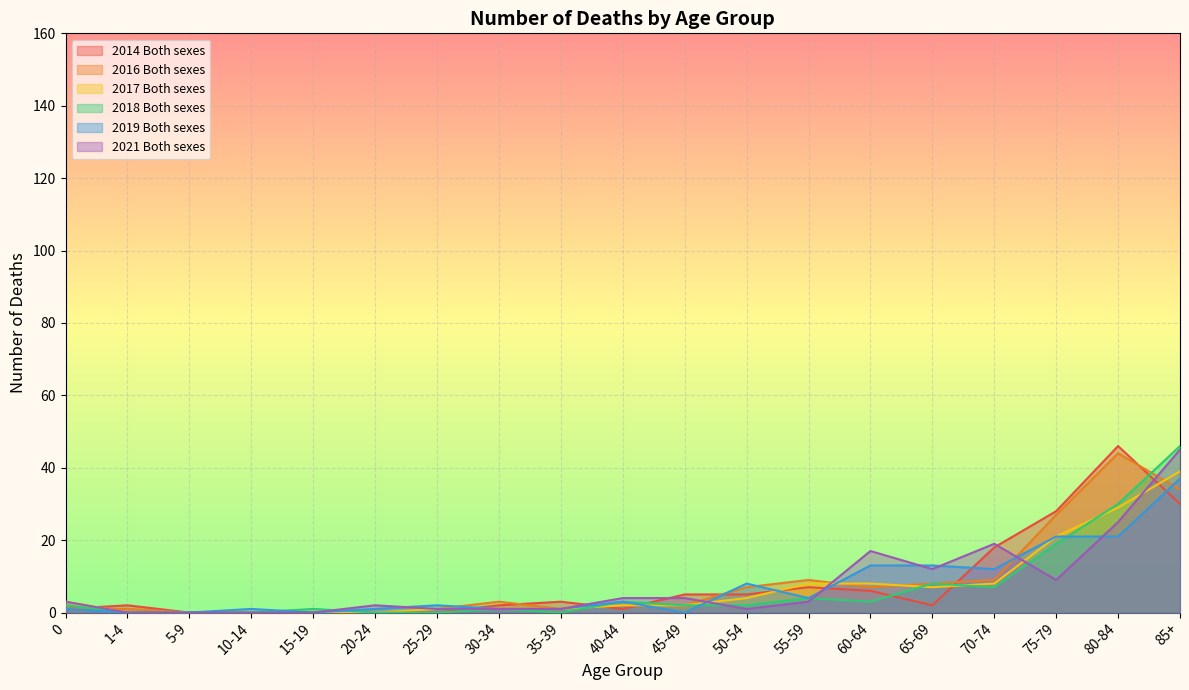

Rank the series at 1-4 from highest to lowest value.

2014 Both sexes, 2016 Both sexes, 2017 Both sexes, 2018 Both sexes, 2019 Both sexes, 2021 Both sexes